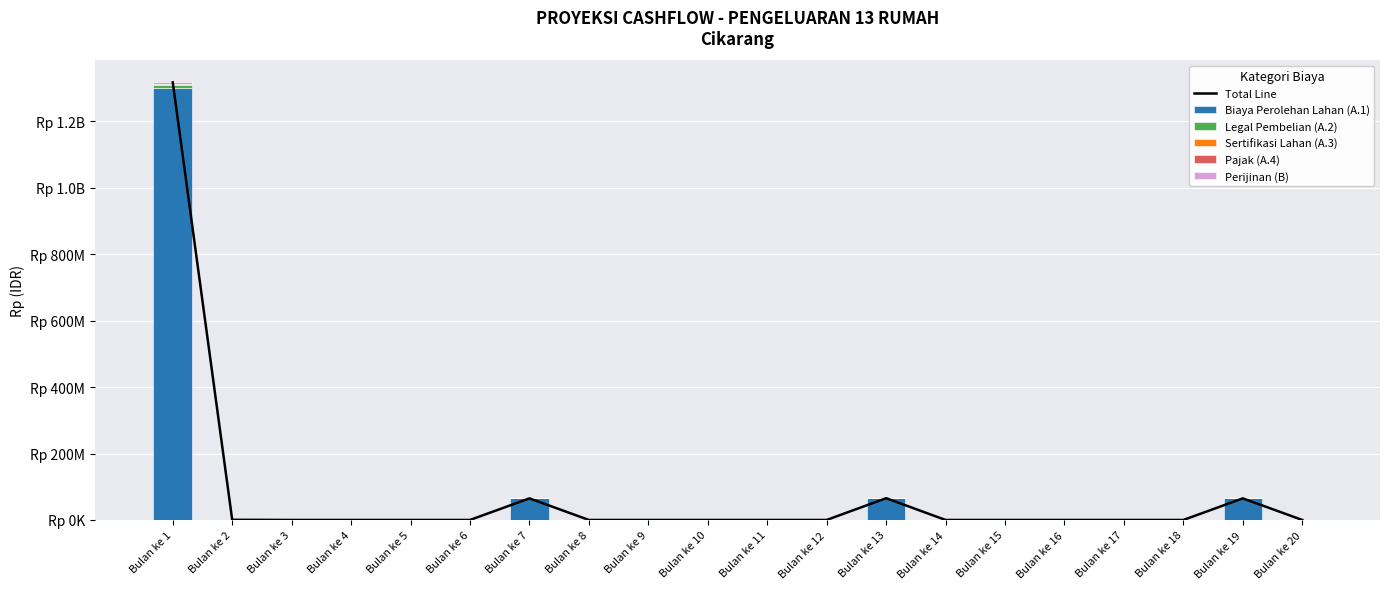

The Perijinan (B) series shows -2052250 at Bulan ke 3. True or false?

False